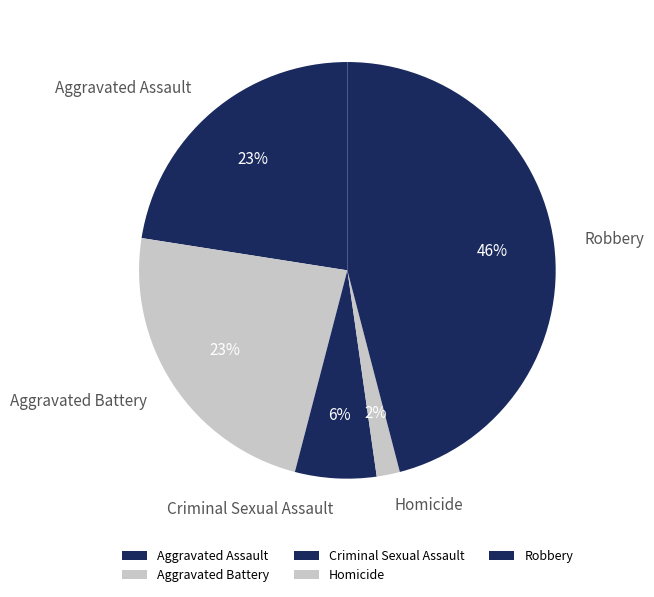

Is it true that Criminal Sexual Assault is 1% of the pie?

False